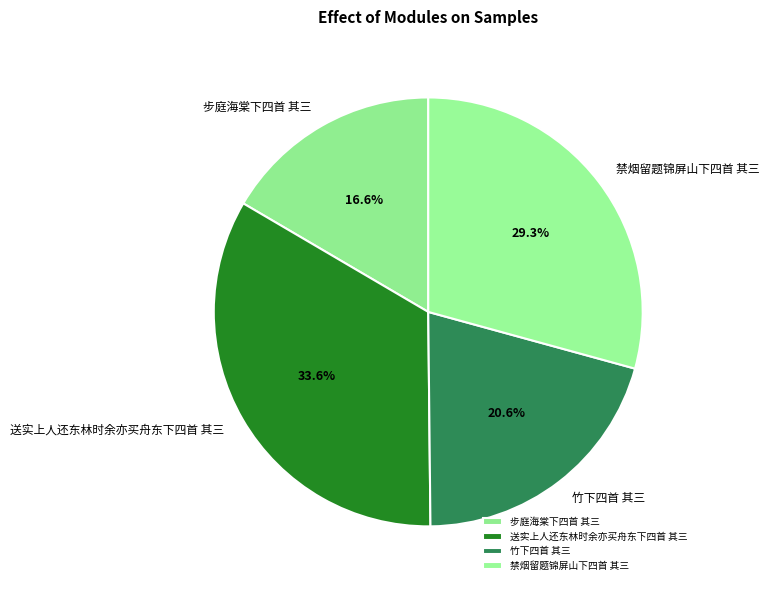

The 竹下四首 其三 slice represents 21% of the pie. True or false?

True